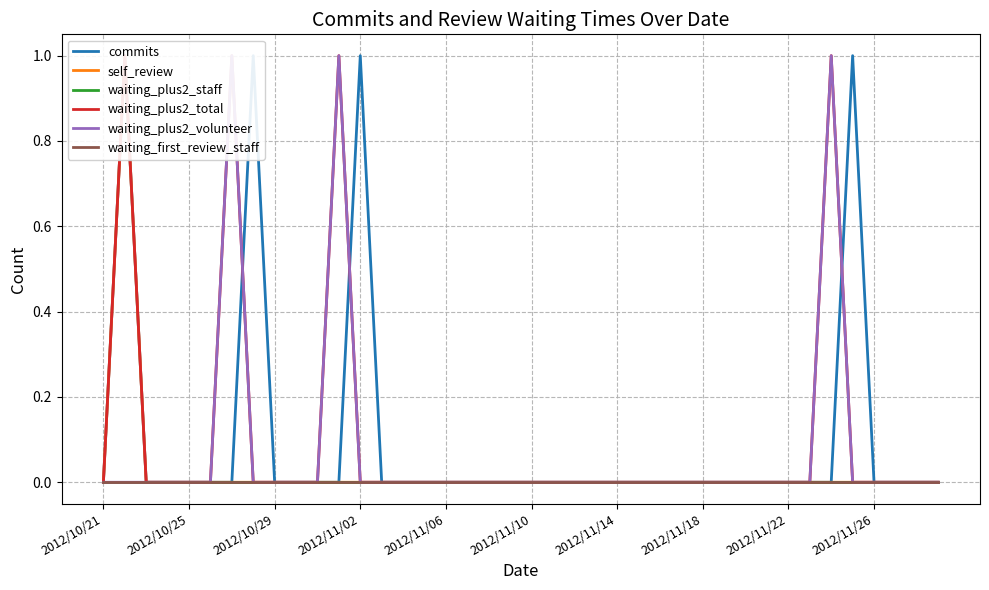

True or false: self_review and commits intersect in this chart.

False